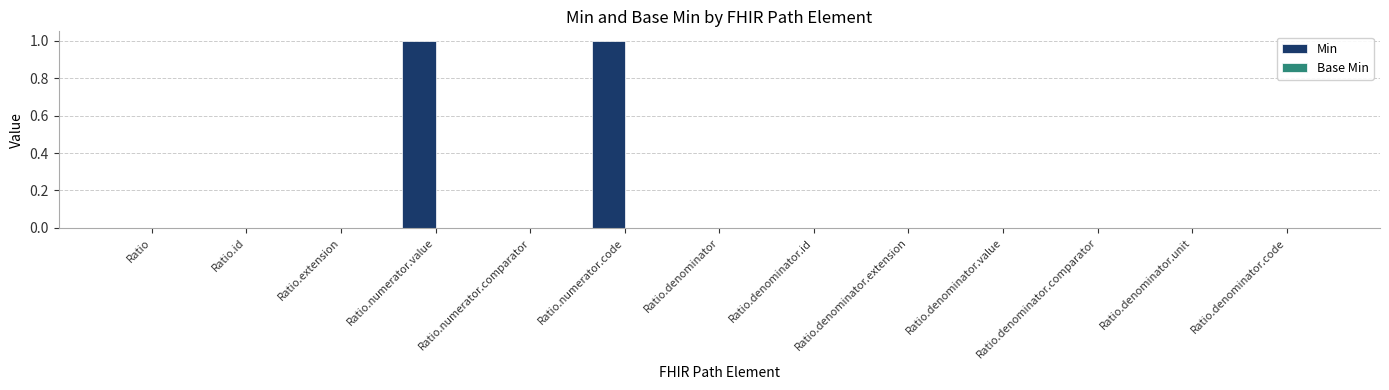

The chart shows a value of 0 at Ratio.denominator.comparator. True or false?

True